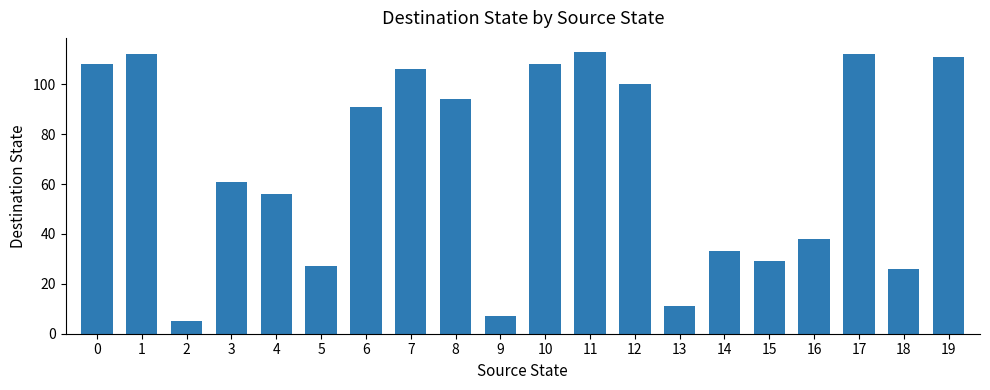

Reading left to right, extract all data points from this chart.

0=108	1=112	2=5	3=61	4=56	5=27	6=91	7=106	8=94	9=7	10=108	11=113	12=100	13=11	14=33	15=29	16=38	17=112	18=26	19=111